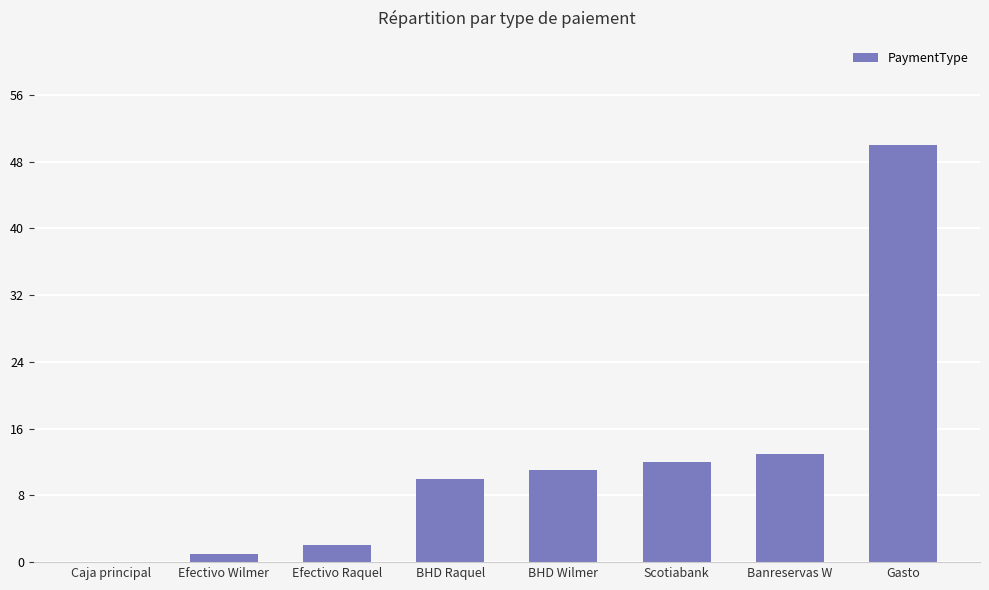

Read the value at Scotiabank.

12